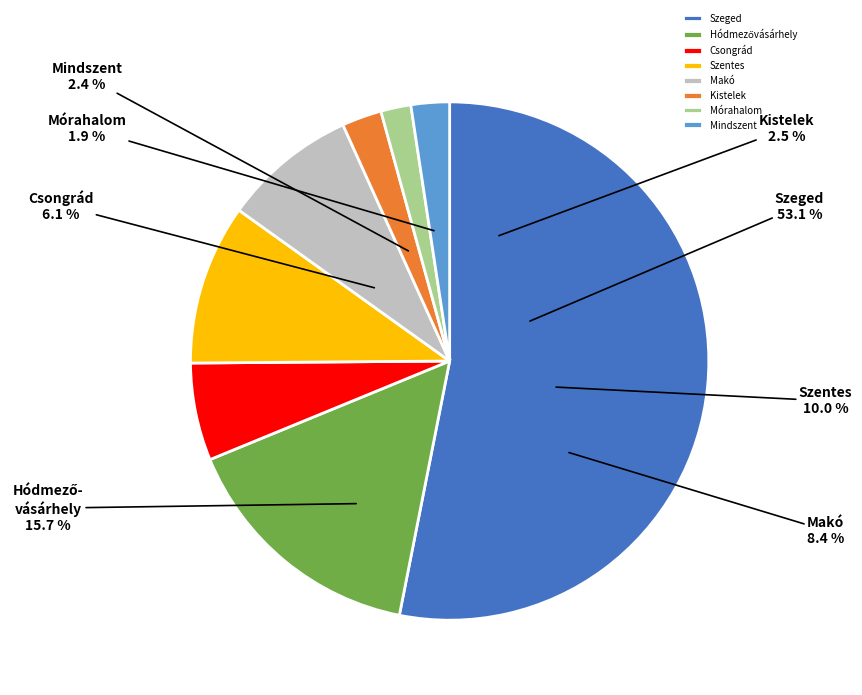

The Mórahalom slice represents 9% of the pie. True or false?

False